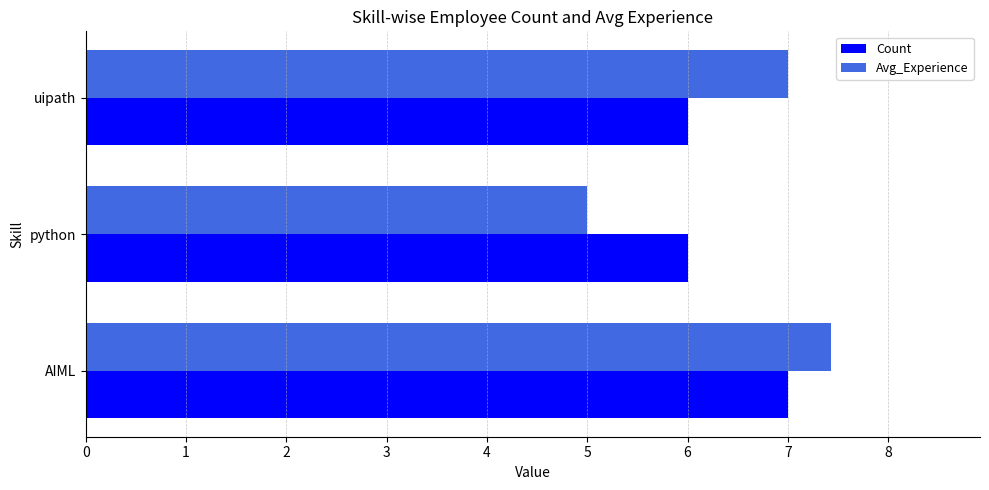

What is the sum of the Count values at uipath and python?

12.0